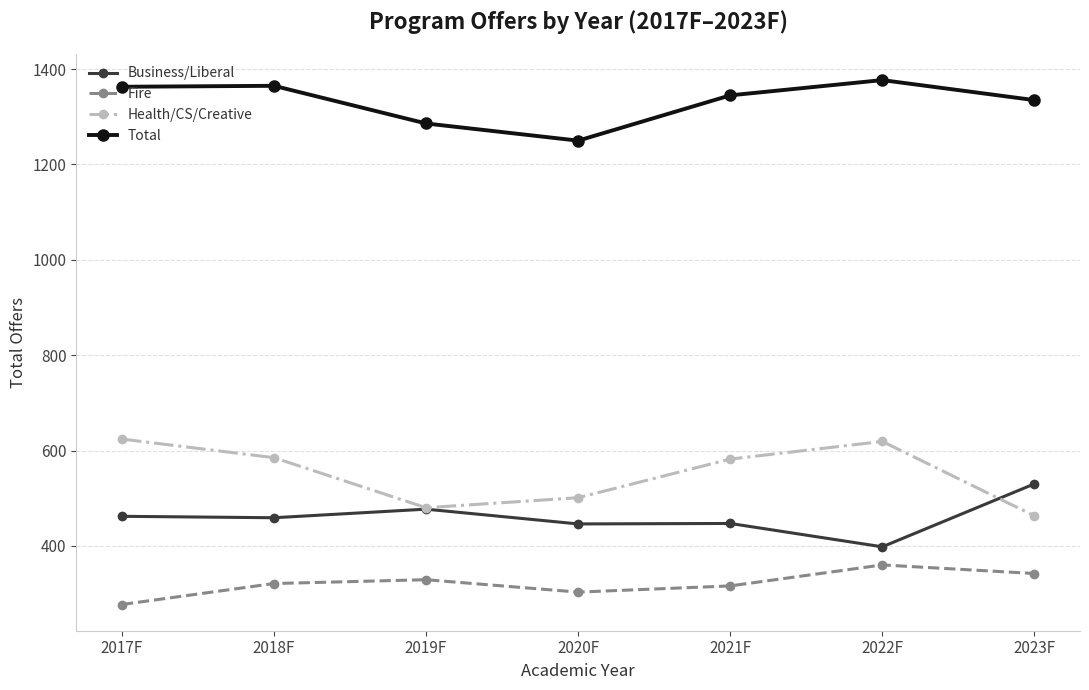

What is the difference between the second highest and second lowest values in the Fire series?

39